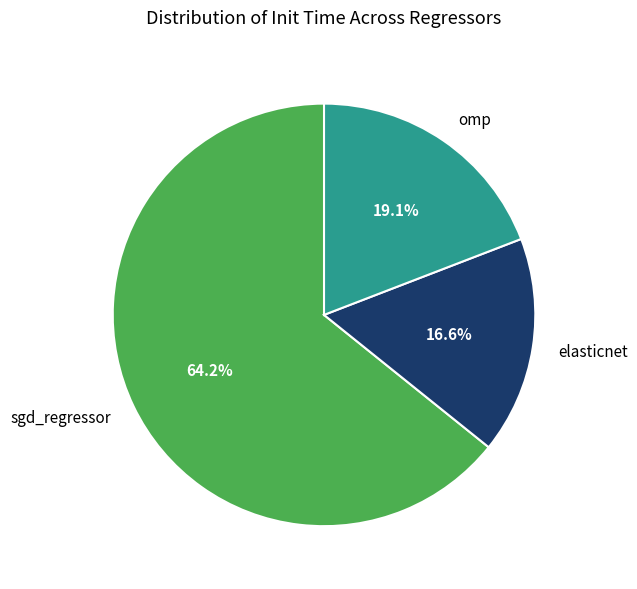

Which has a higher value, sgd_regressor or omp?

sgd_regressor